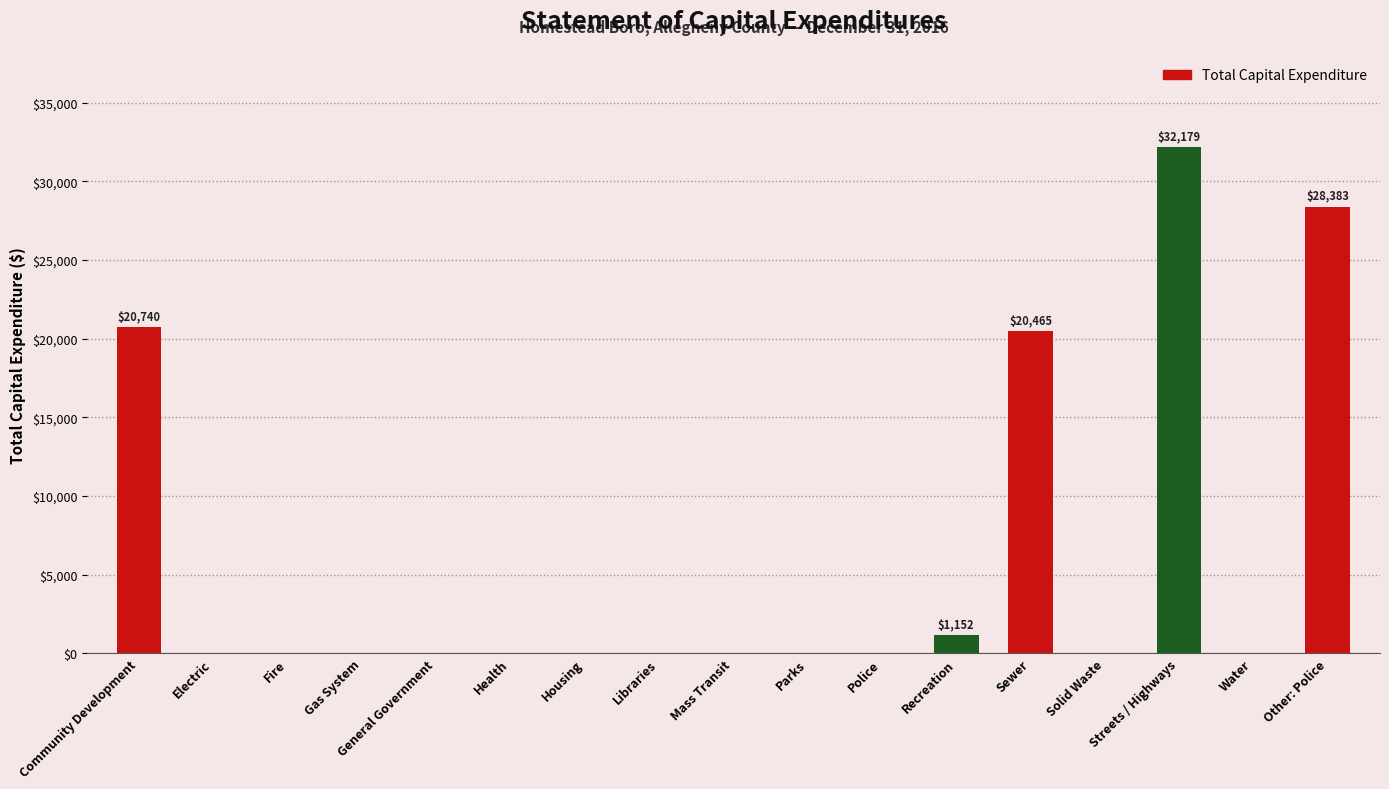

Which label corresponds to the largest value in the chart?

Streets / Highways